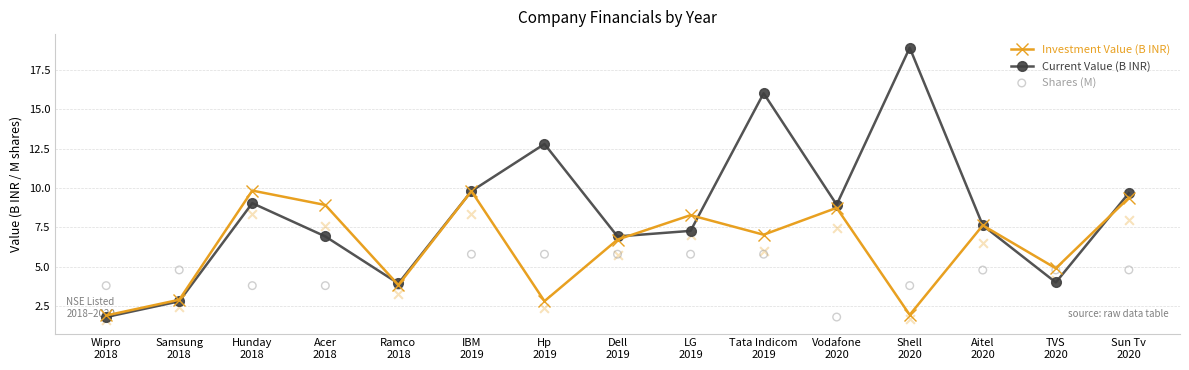

Which series has the largest Y range (max minus min)?

Current Value (B INR)